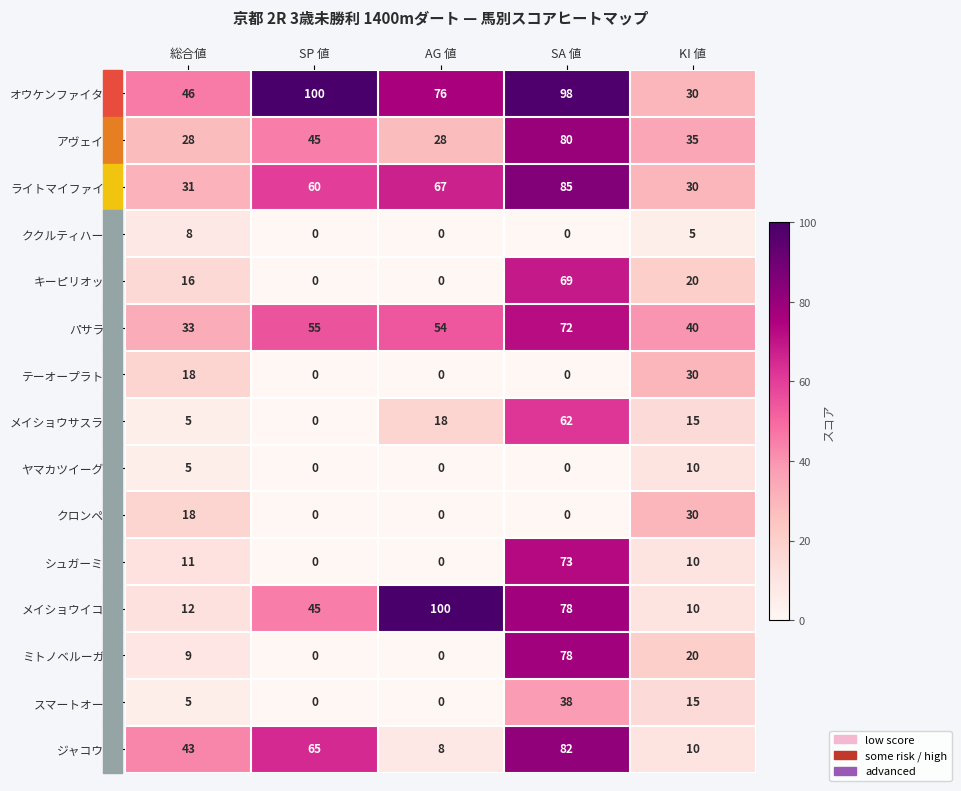

Which series has the largest total across all categories?

オウケンファイター